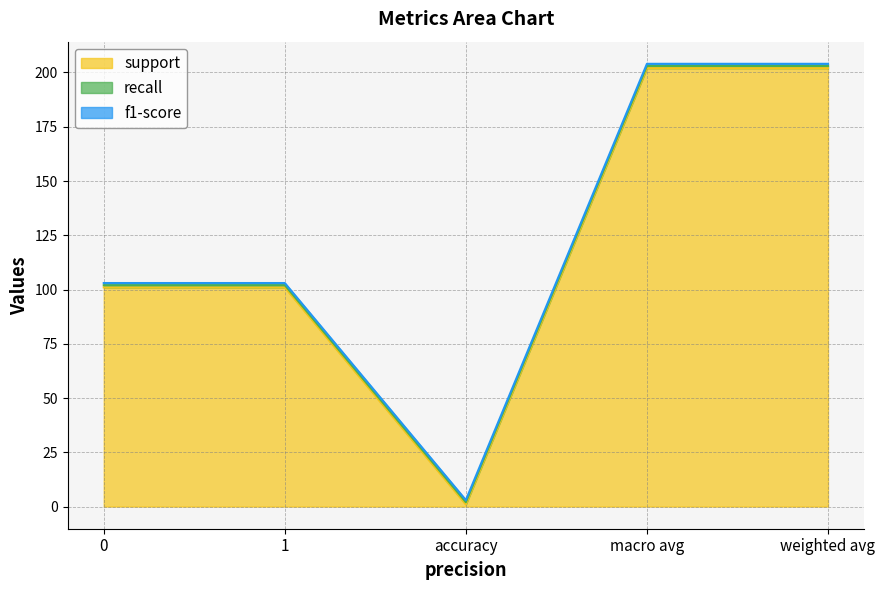

What is the total value across all series at 1?

103